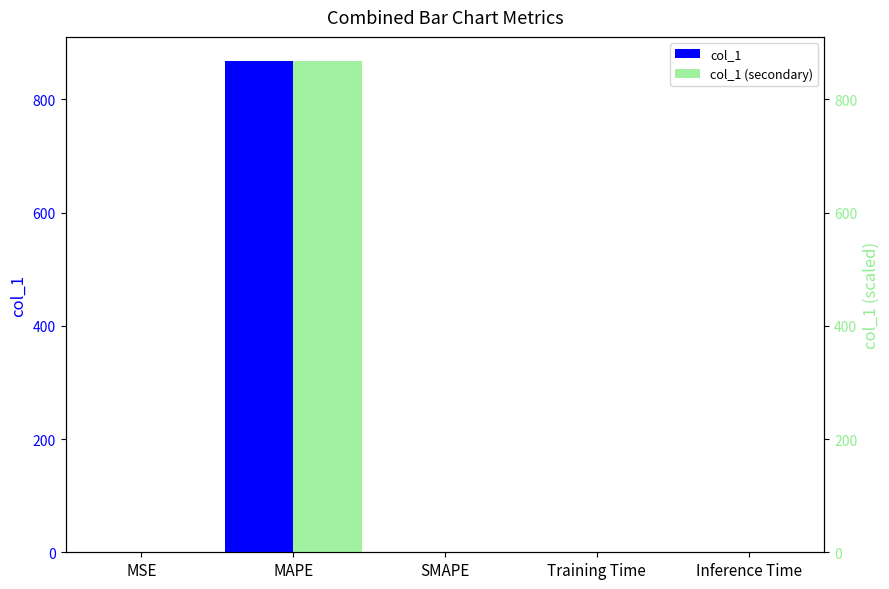

Which series has the largest total across all categories?

col_1